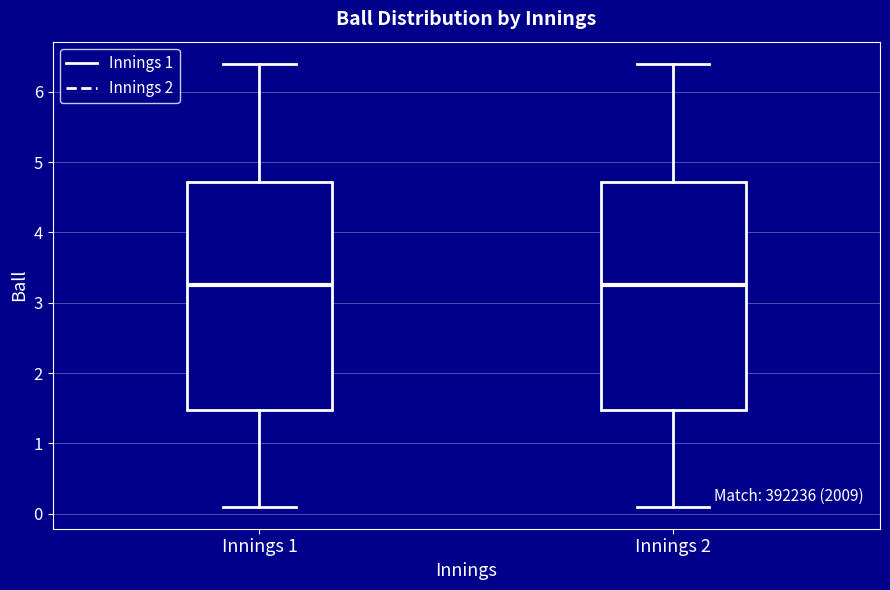

Reading left to right, transcribe this box plot: for each box, give where its median line is, the range the box spans, and where its two whiskers end, as read against the y-axis. The values are not printed on the chart, so give them approximately, as read against the axis.

Innings 1: median 3.3, box 1.5 to 4.7, whiskers 0.1 to 6.4
Innings 2: median 3.3, box 1.5 to 4.7, whiskers 0.1 to 6.4